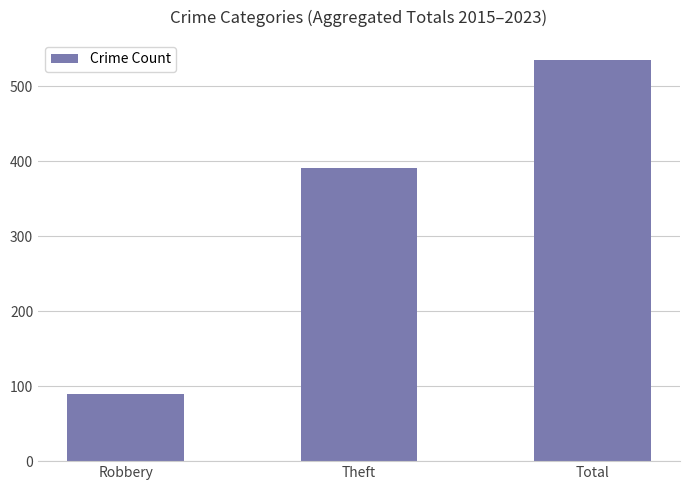

Approximately how many times larger is the value at Robbery compared to Theft?

0.2